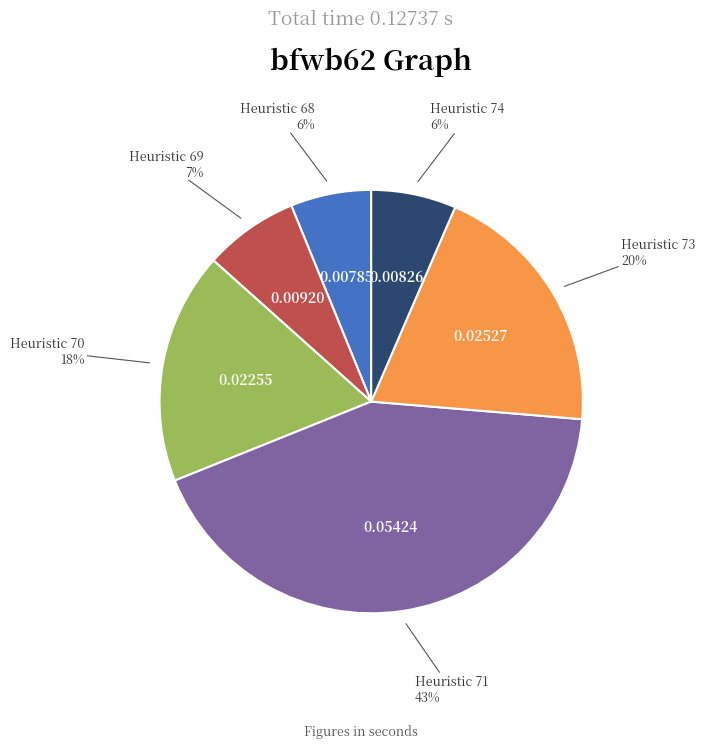

Is Heuristic 73 the majority of the pie?

No